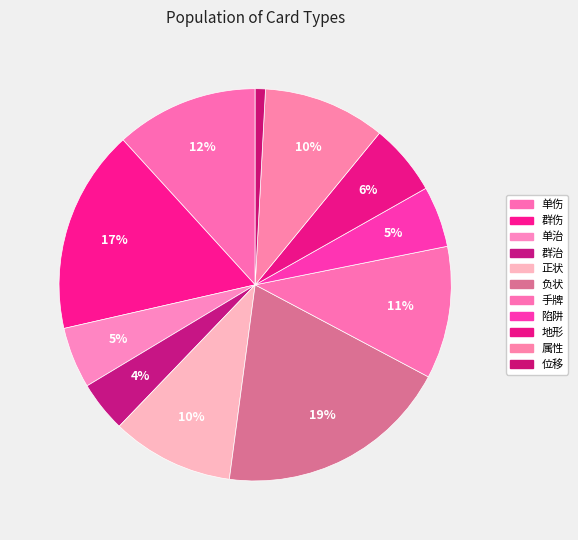

How many slices are in this pie chart?

11